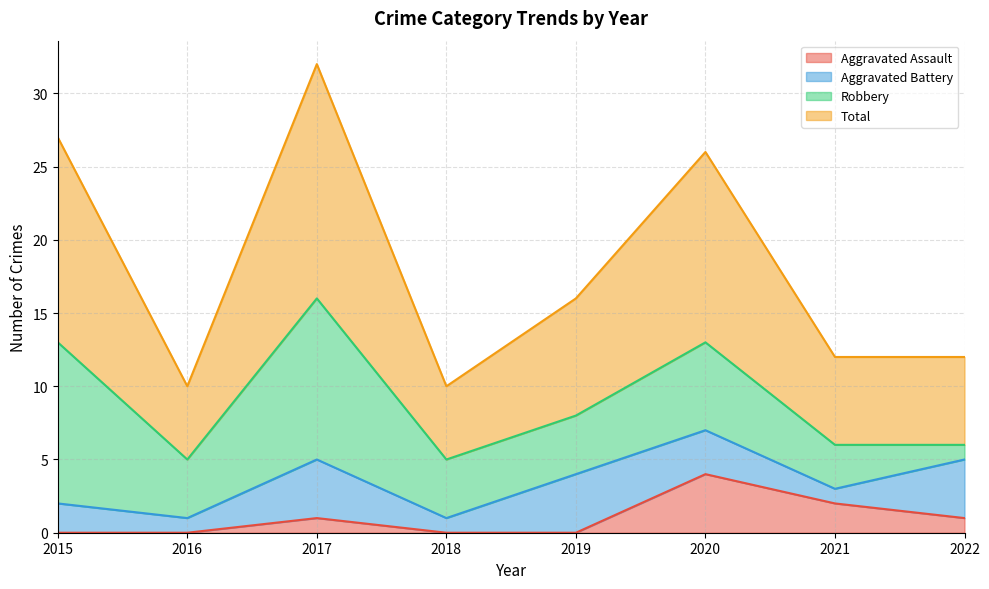

Does the chart have visible grid lines?

Yes